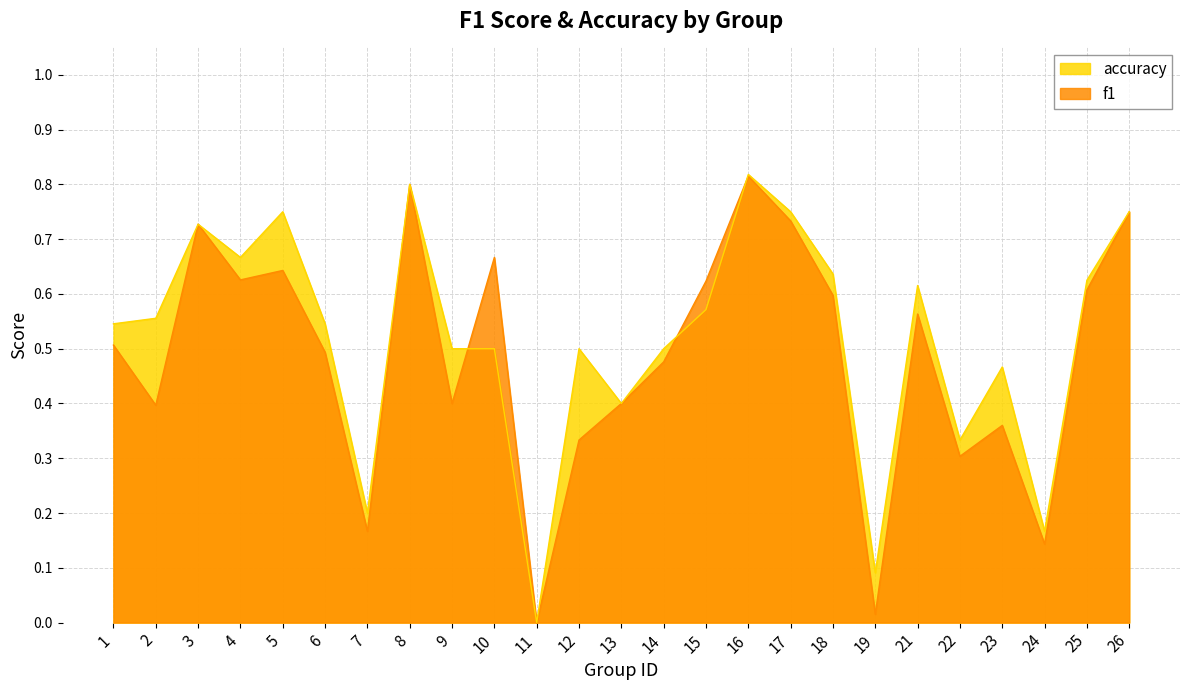

What is the total value across all series at 24?

0.3